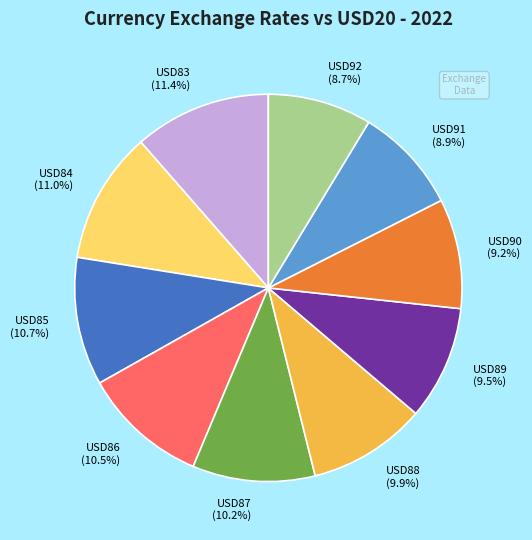

How much of the chart is everything except USD90?

90.8%